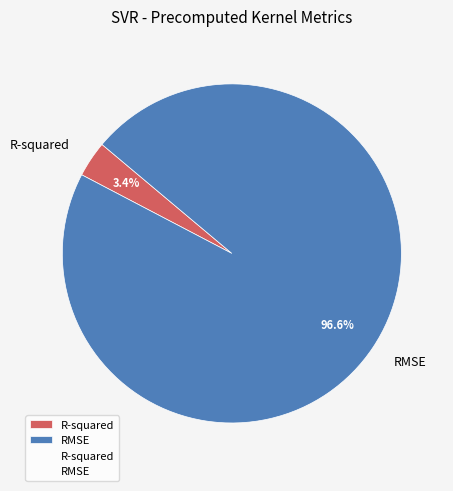

Which category accounts for the majority?

RMSE